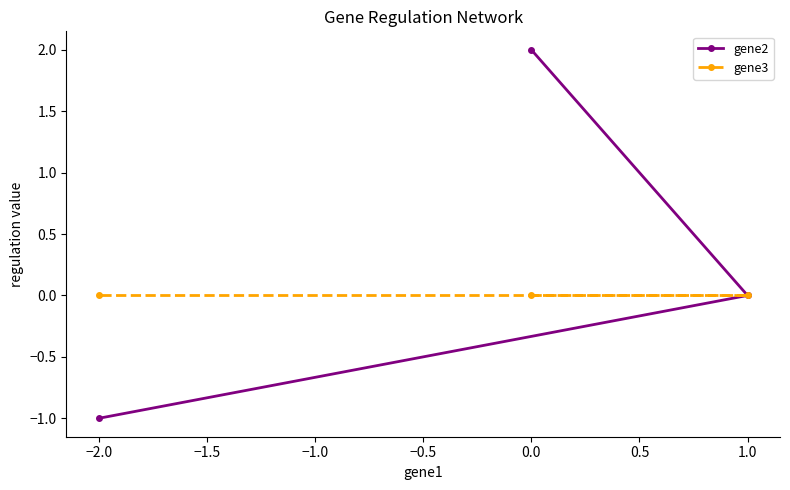

Rank the series by their average value, from lowest to highest.

gene3, gene2